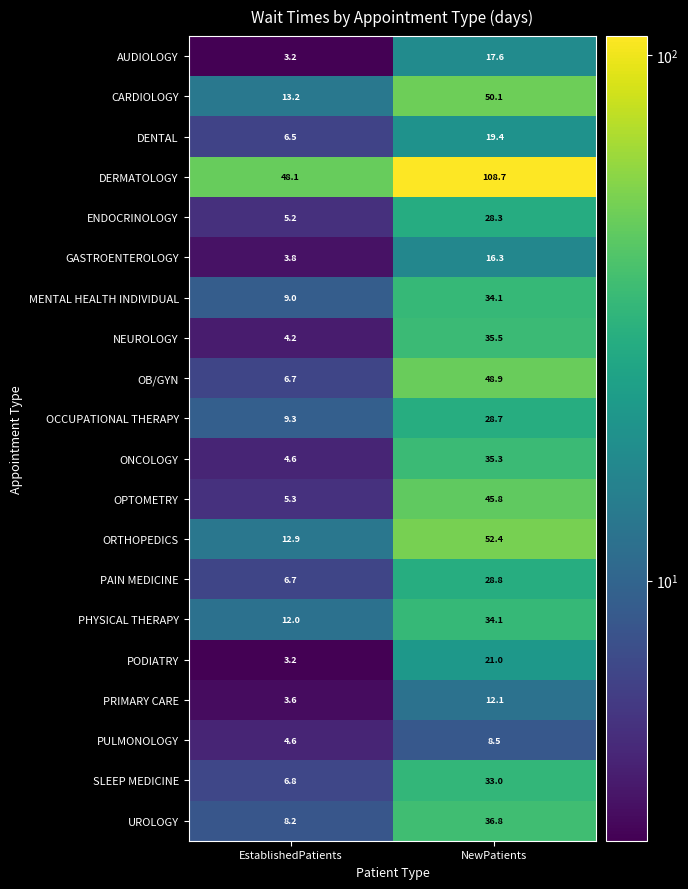

What is the sum of all ORTHOPEDICS values?

65.3